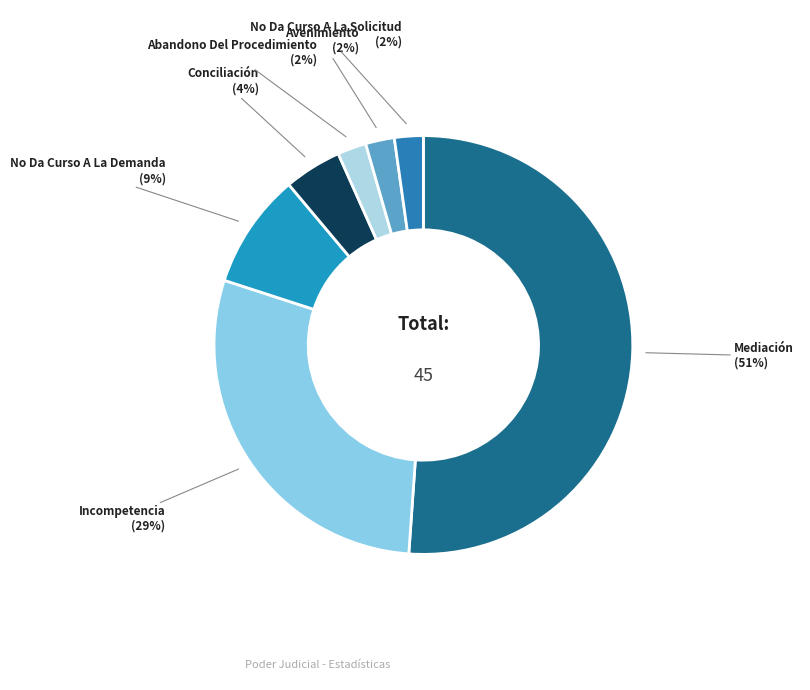

Count the number of slices in the pie.

7